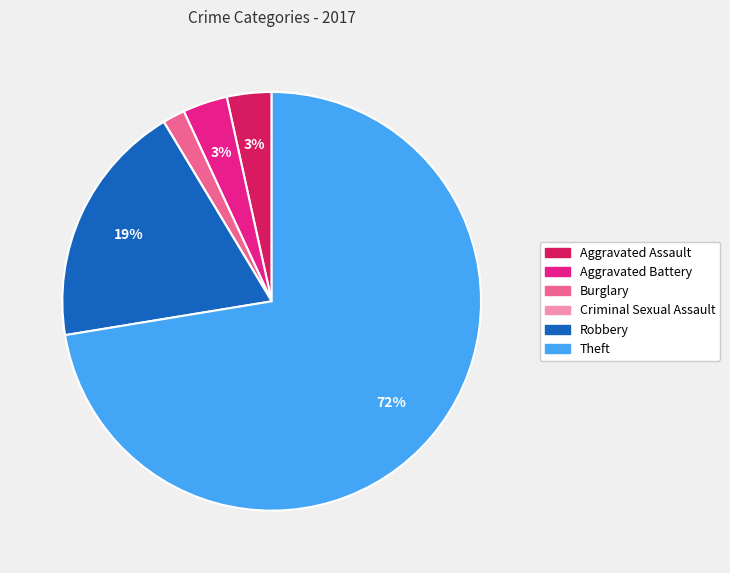

Does any single category account for the majority?

Yes